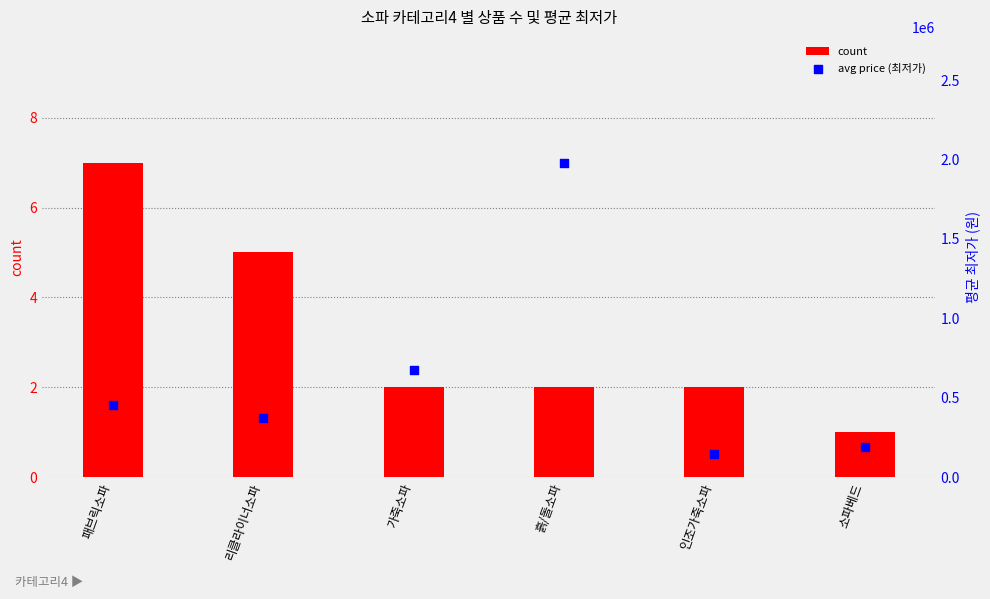

Which series has the largest Y range (max minus min)?

avg price (최저가)